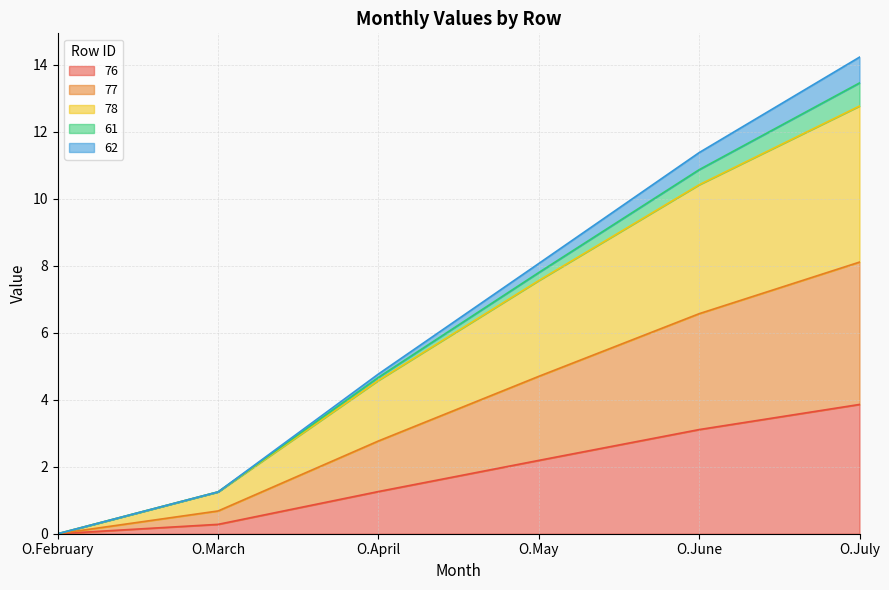

True or false: 78 and 77 intersect in this chart.

False